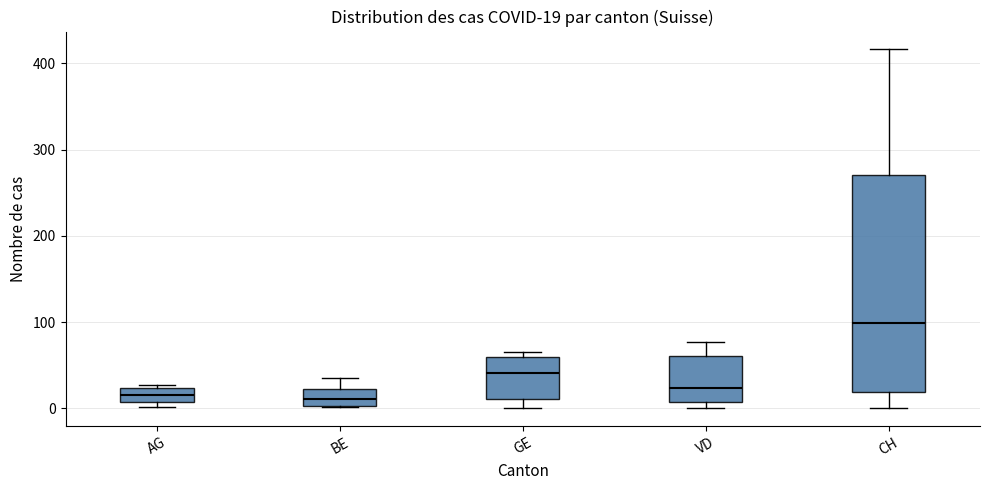

Which box's median line is the highest?

CH